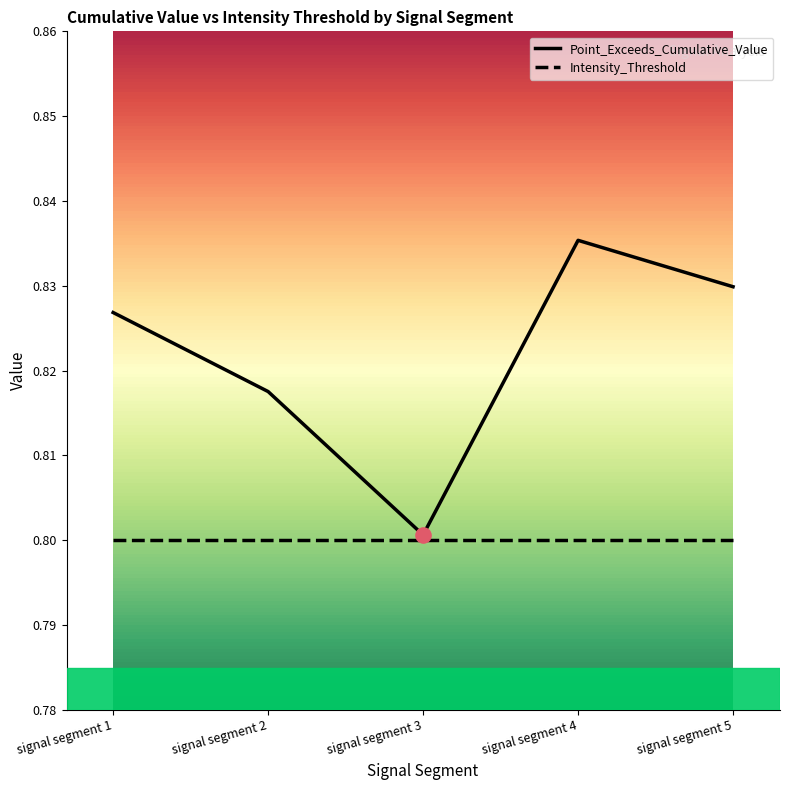

Which series has the largest range (max minus min)?

Point_Exceeds_Cumulative_Value